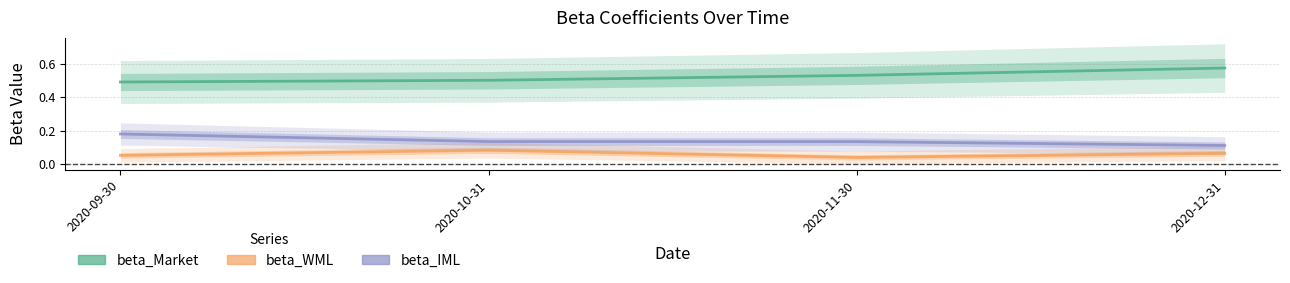

Which series changed the most between 2020-11-30 and 2020-12-31?

beta_Market